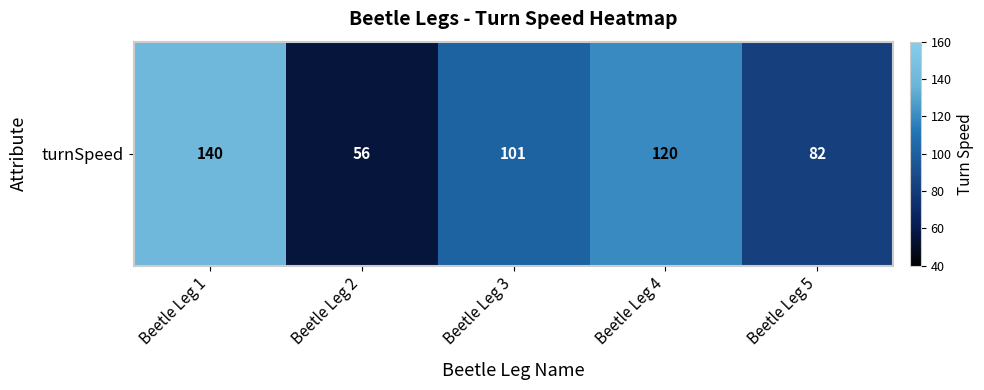

Reading left to right, list all the values displayed in this chart.

140	56	101	120	82